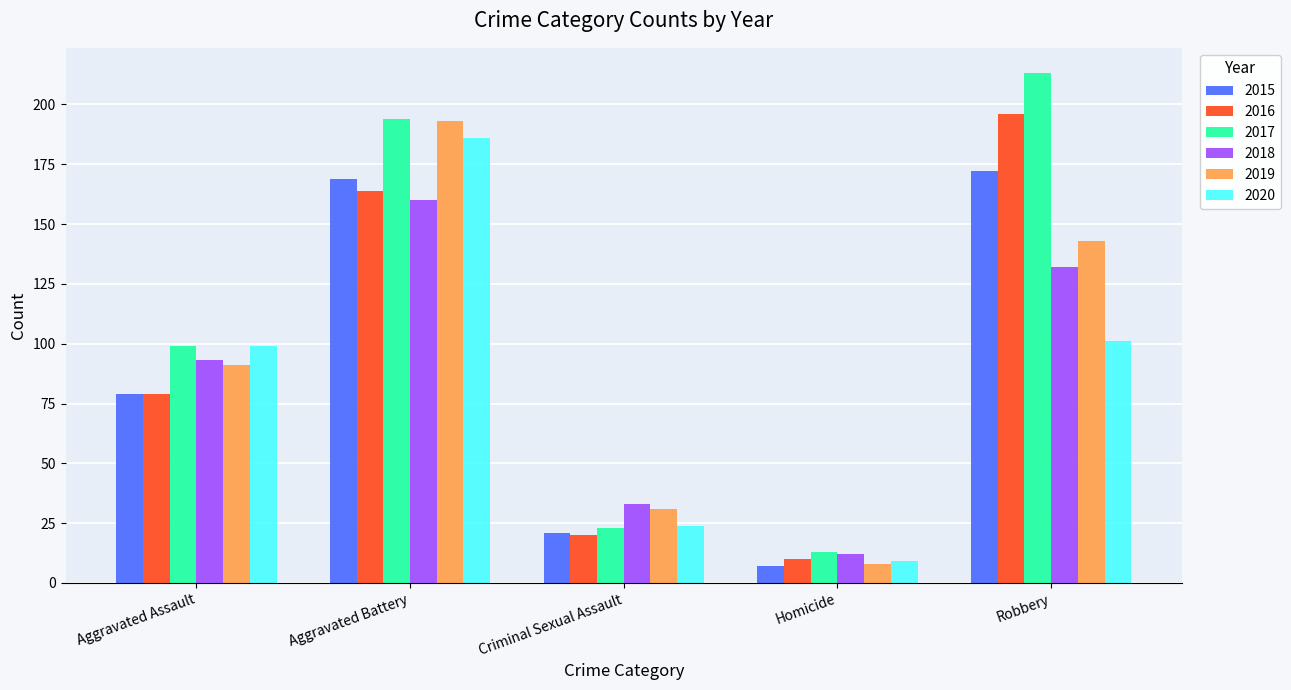

What is the difference between the maximum and second lowest values in the 2017 series?

190